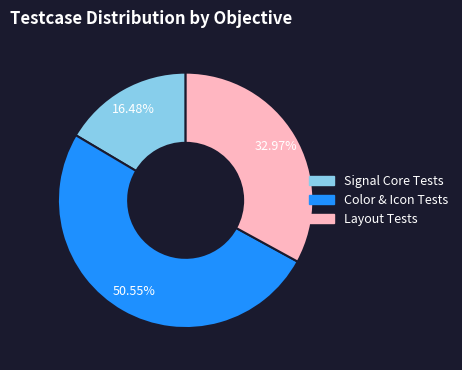

Is there a majority slice in this chart?

Yes